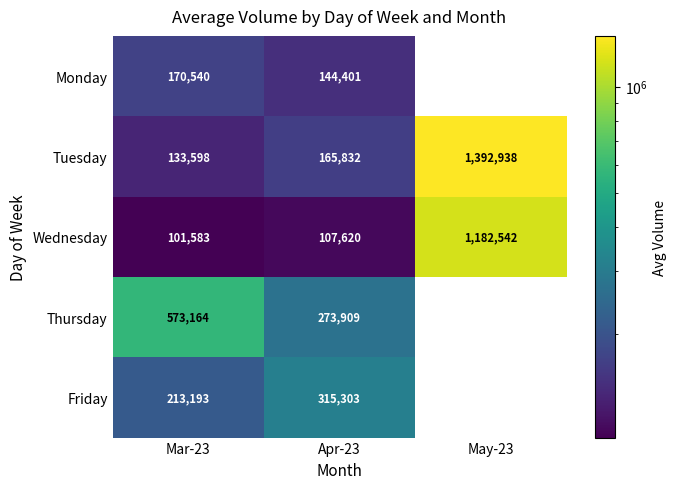

At how many categories does at least one series exceed 720684?

1